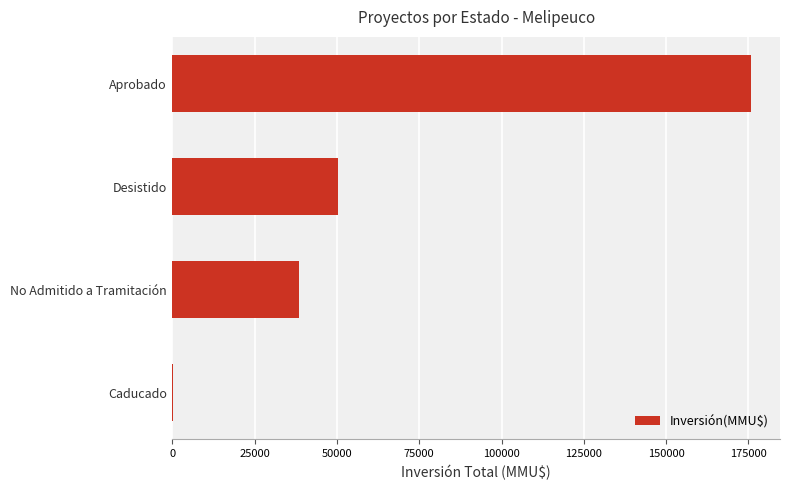

Reading top to bottom, transcribe all the data shown in this chart.

Aprobado=175802	Desistido=50320	No Admitido a Tramitación=38482	Caducado=313